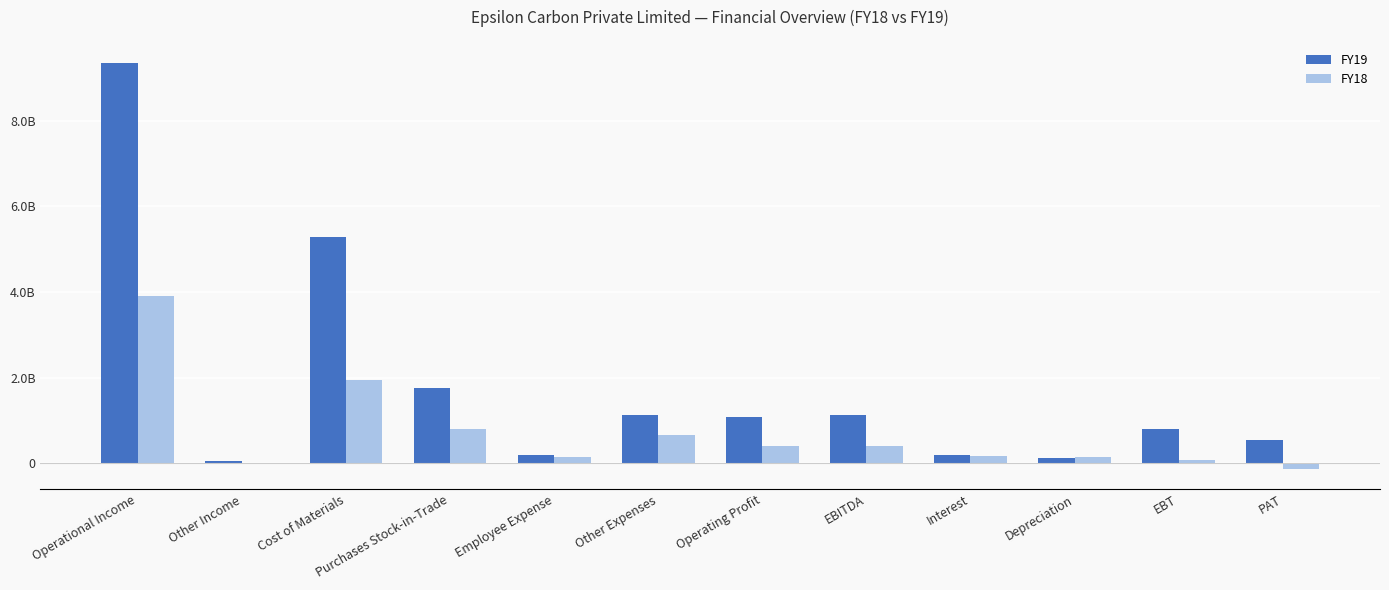

Reading right to left, list all the values displayed in this chart.

FY19: PAT=536570523	EBT=800278198	Depreciation=122951424	Interest=195150038	EBITDA=1118379660	Operating Profit=1076205008	Other Expenses=1123387140	Employee Expense=189981329	Purchases Stock-in-Trade=1764615176	Cost of Materials=5276485779	Other Income=42174652	Operational Income=9352678118
FY18: PAT=-135869372	EBT=79744846	Depreciation=145989675	Interest=170655691	EBITDA=396390212	Operating Profit=393033084	Other Expenses=657433021	Employee Expense=134806548	Purchases Stock-in-Trade=809443887	Cost of Materials=1942511650	Other Income=3357128	Operational Income=3912071226